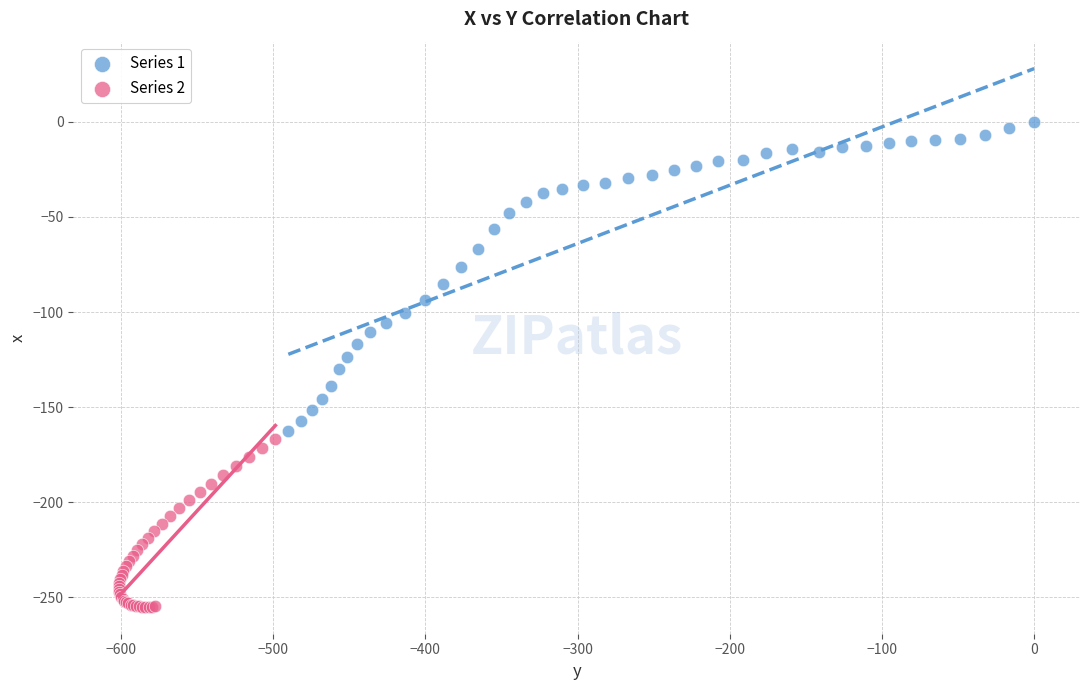

Which series reaches the minimum Y coordinate?

Series 2